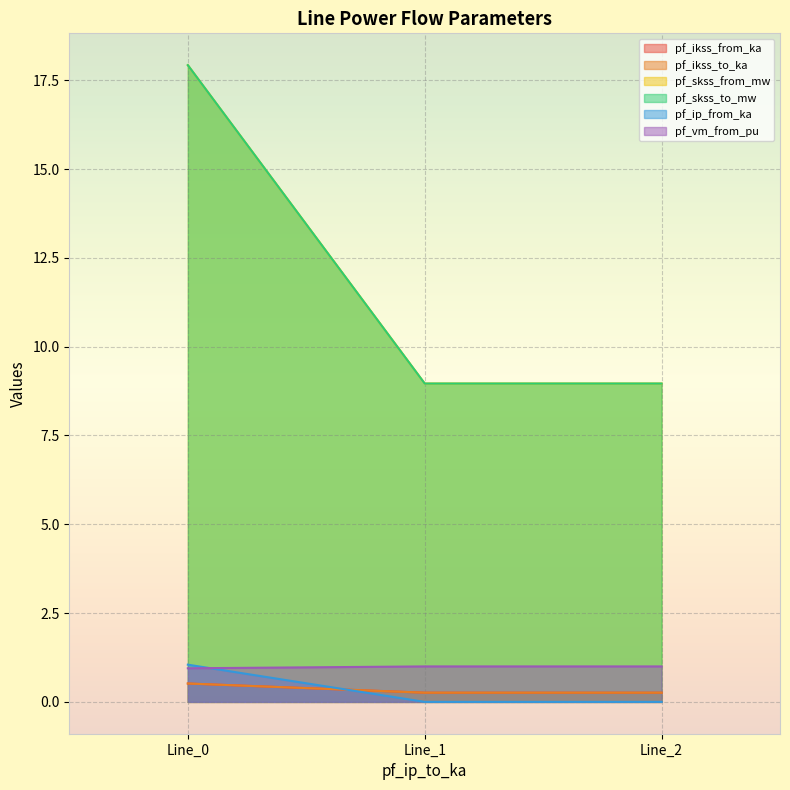

Does the chart display data point markers on the line(s)?

No